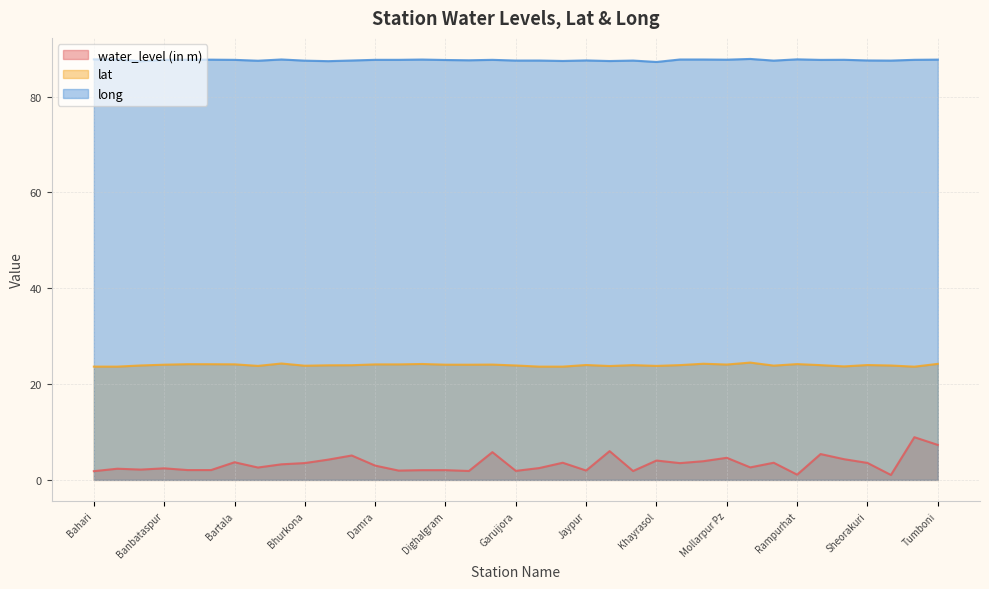

True or false: lat and water_level (in m) cross at least once.

False